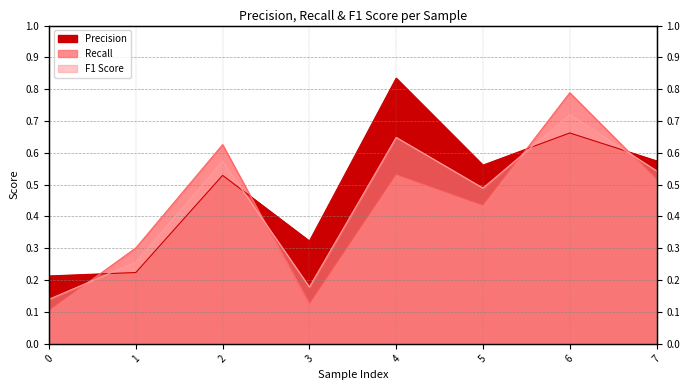

Reading right to left, extract all data points from this chart.

Precision: 7=0.6	6=0.7	5=0.6	4=0.8	3=0.3	2=0.5	1=0.2	0=0.2
Recall: 7=0.5	6=0.8	5=0.4	4=0.5	3=0.1	2=0.6	1=0.3	0=0.1
F1 Score: 7=0.5	6=0.7	5=0.5	4=0.6	3=0.2	2=0.6	1=0.3	0=0.1